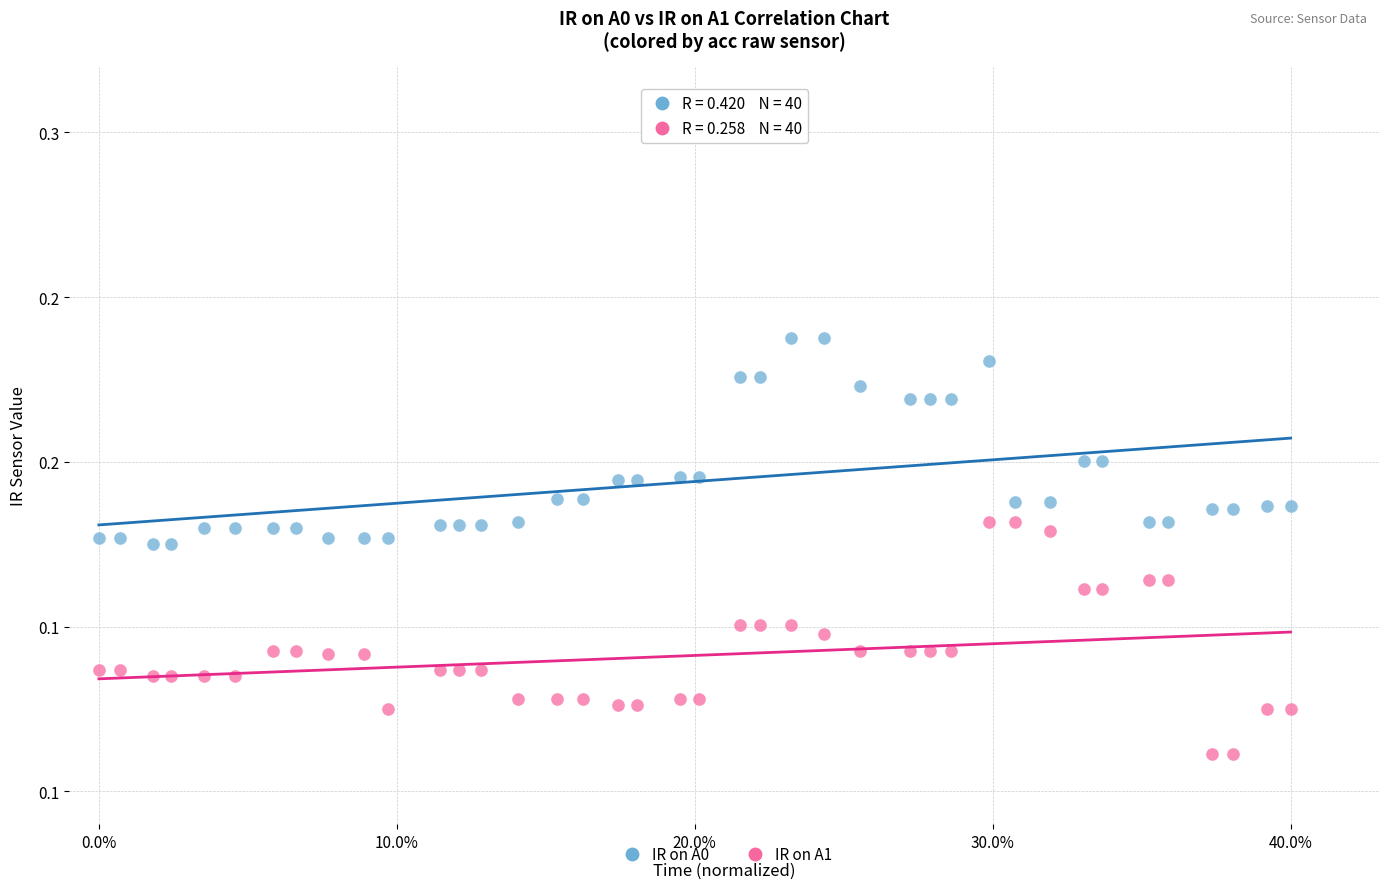

What are all the series names shown in the legend?

IR on A0, IR on A1